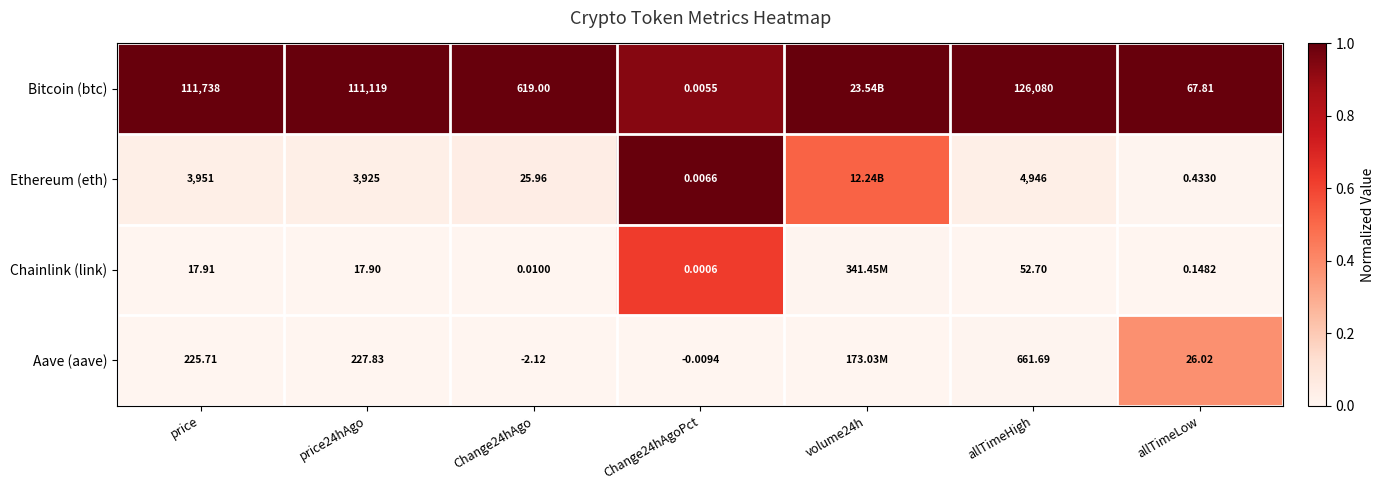

The value of Bitcoin (btc) at allTimeHigh is 1.5. True or false?

False